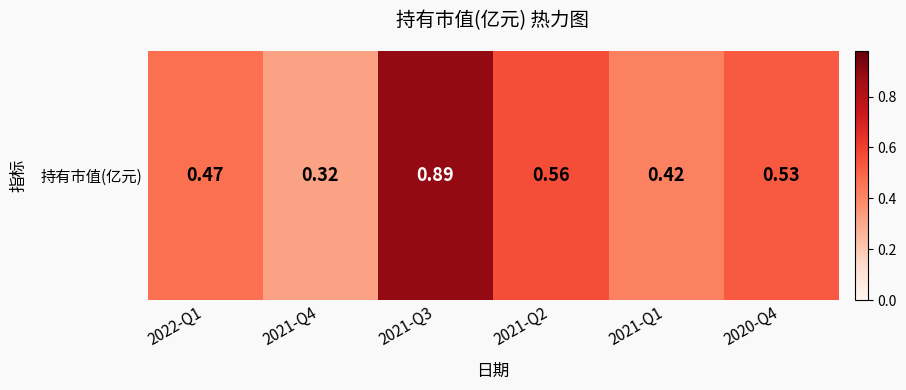

What is the approximate value at 2021-Q3?

0.9